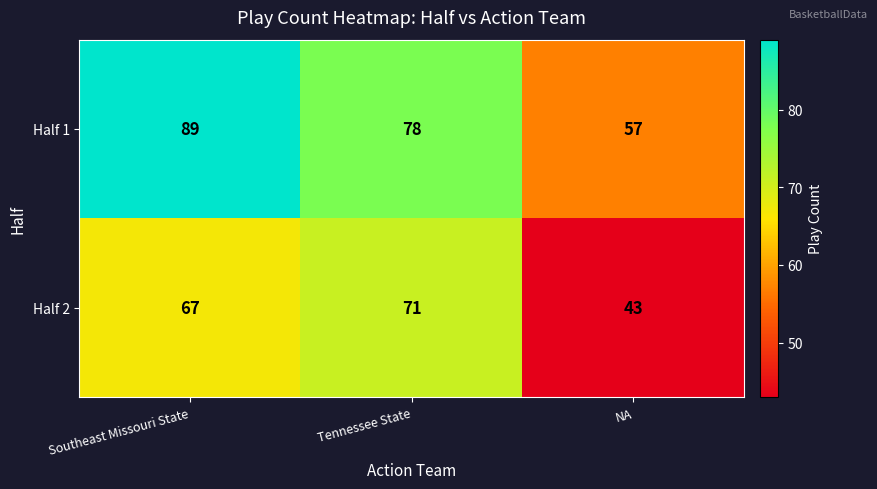

Reading right to left, extract all data points from this chart.

Half 1: 57	78	89
Half 2: 43	71	67